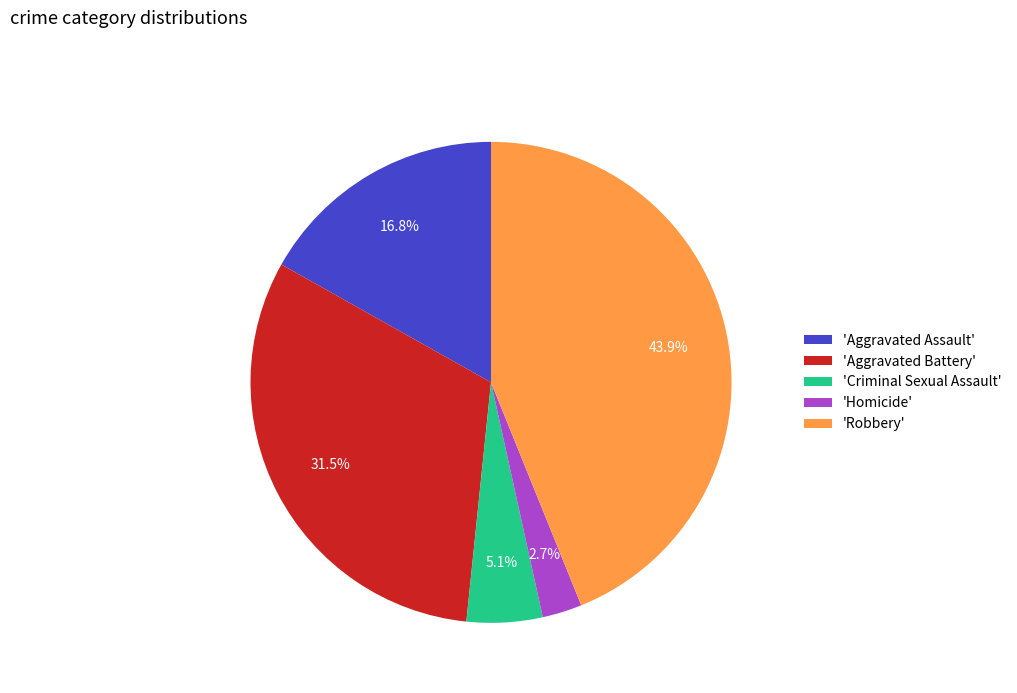

Rank the categories by value from lowest to highest.

'Homicide', 'Criminal Sexual Assault', 'Aggravated Assault', 'Aggravated Battery', 'Robbery'